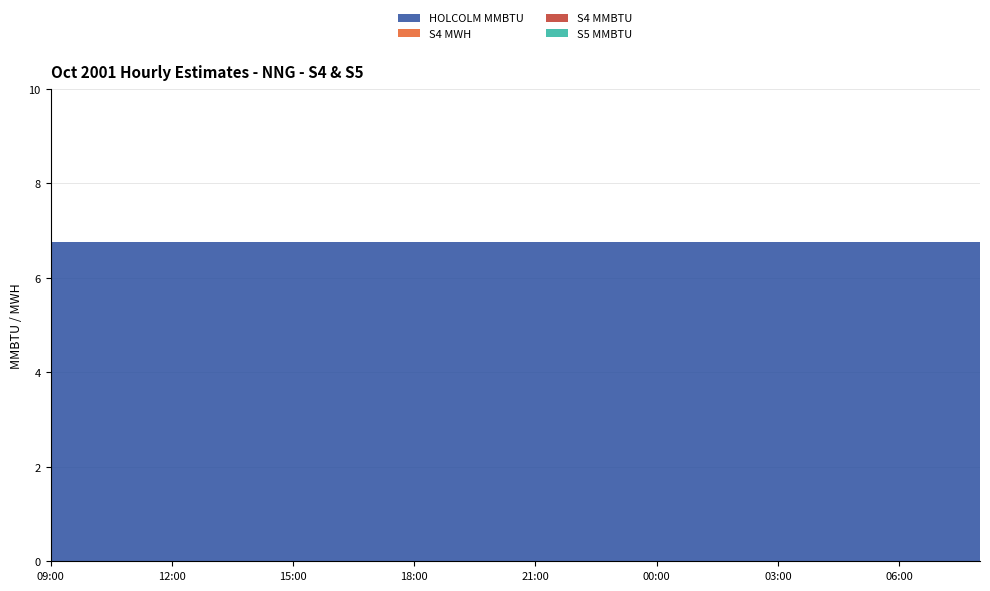

Reading left to right, transcribe all the data shown in this chart.

HOLCOLM MMBTU: 09:00=6.8	10:00=6.8	11:00=6.8	12:00=6.8	13:00=6.8	14:00=6.8	15:00=6.8	16:00=6.8	17:00=6.8	18:00=6.8	19:00=6.8	20:00=6.8	21:00=6.8	22:00=6.8	23:00=6.8	00:00=6.8	01:00=6.8	02:00=6.8	03:00=6.8	04:00=6.8	05:00=6.8	06:00=6.8	07:00=6.8	08:00=6.8
S4 MWH: 09:00=0.0	10:00=0.0	11:00=0.0	12:00=0.0	13:00=0.0	14:00=0.0	15:00=0.0	16:00=0.0	17:00=0.0	18:00=0.0	19:00=0.0	20:00=0.0	21:00=0.0	22:00=0.0	23:00=0.0	00:00=0.0	01:00=0.0	02:00=0.0	03:00=0.0	04:00=0.0	05:00=0.0	06:00=0.0	07:00=0.0	08:00=0.0
S4 MMBTU: 09:00=0.0	10:00=0.0	11:00=0.0	12:00=0.0	13:00=0.0	14:00=0.0	15:00=0.0	16:00=0.0	17:00=0.0	18:00=0.0	19:00=0.0	20:00=0.0	21:00=0.0	22:00=0.0	23:00=0.0	00:00=0.0	01:00=0.0	02:00=0.0	03:00=0.0	04:00=0.0	05:00=0.0	06:00=0.0	07:00=0.0	08:00=0.0
S5 MMBTU: 09:00=0.0	10:00=0.0	11:00=0.0	12:00=0.0	13:00=0.0	14:00=0.0	15:00=0.0	16:00=0.0	17:00=0.0	18:00=0.0	19:00=0.0	20:00=0.0	21:00=0.0	22:00=0.0	23:00=0.0	00:00=0.0	01:00=0.0	02:00=0.0	03:00=0.0	04:00=0.0	05:00=0.0	06:00=0.0	07:00=0.0	08:00=0.0